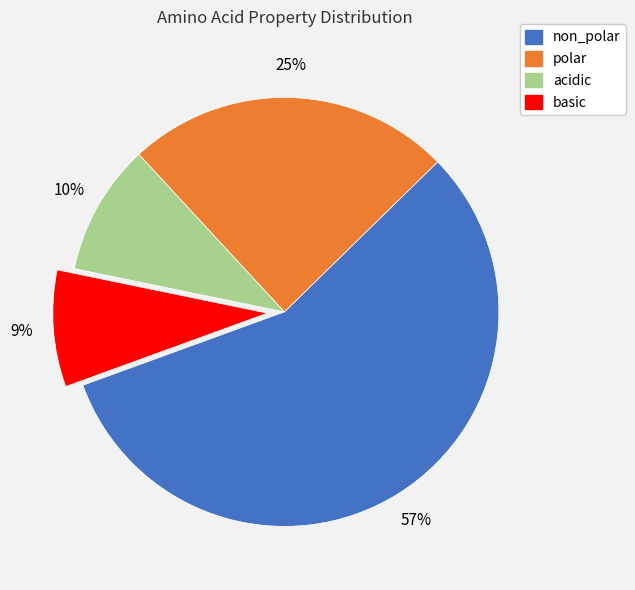

Is it true that non_polar is 67% of the pie?

False